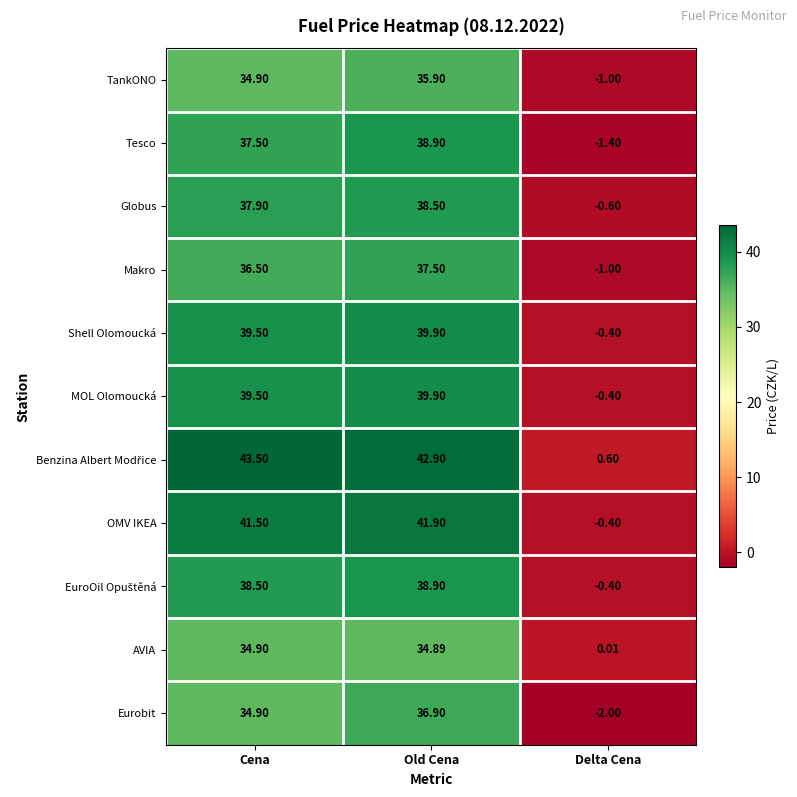

At how many categories does at least one series exceed 18?

2